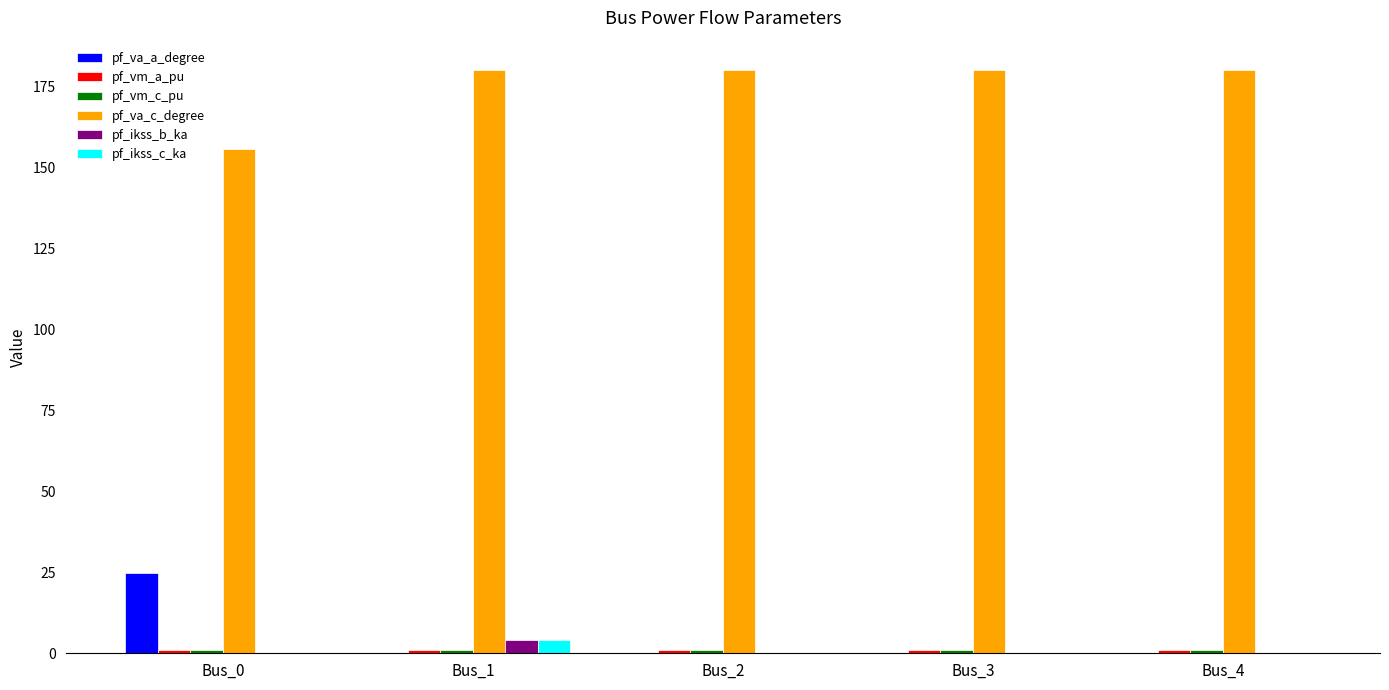

What is the sum of all pf_ikss_c_ka values?

4.1